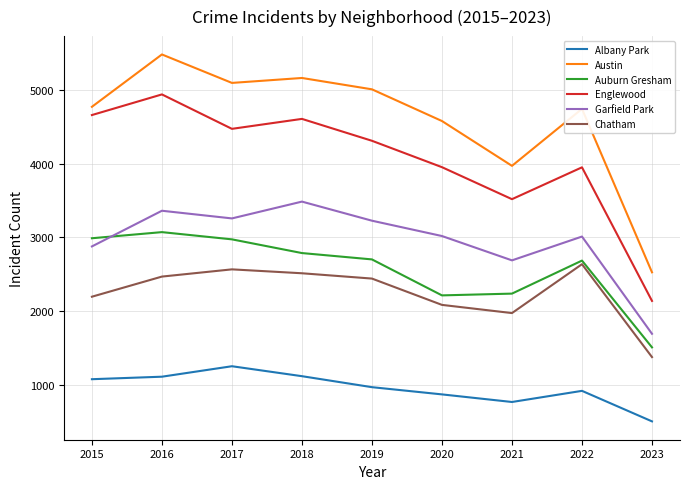

How many interior local peaks does the Albany Park series have?

2